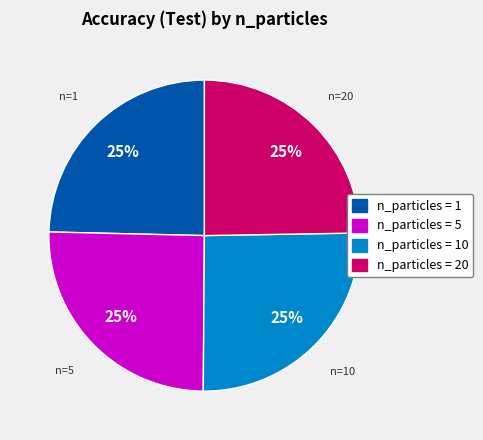

To the nearest percent, what portion does n_particles = 10 represent?

25%